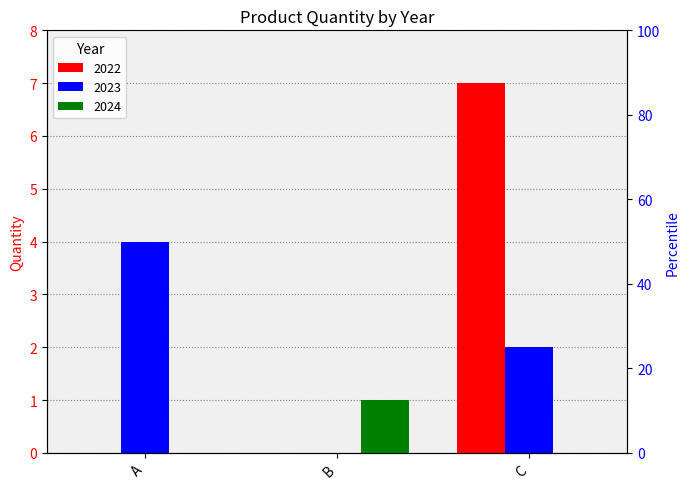

Which series changed the most between A and B?

2023